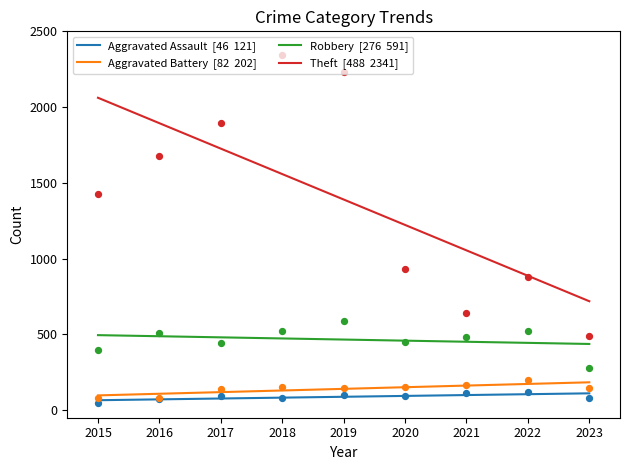

Which series contains the highest Y value?

Theft